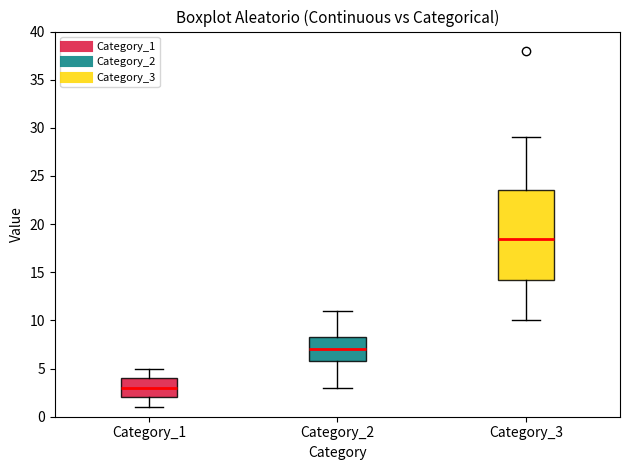

Where does the lower whisker of the box for Category_1 end on the y-axis? The values are not printed on the chart, so give them approximately, as read against the axis.

1.0